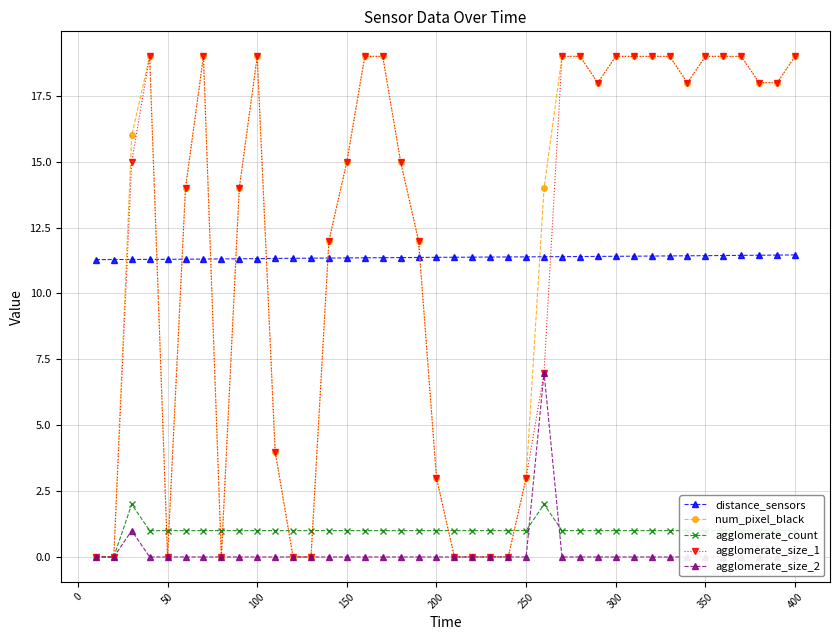

True or false: agglomerate_size_1 has a value of 3.0 at 200.

True